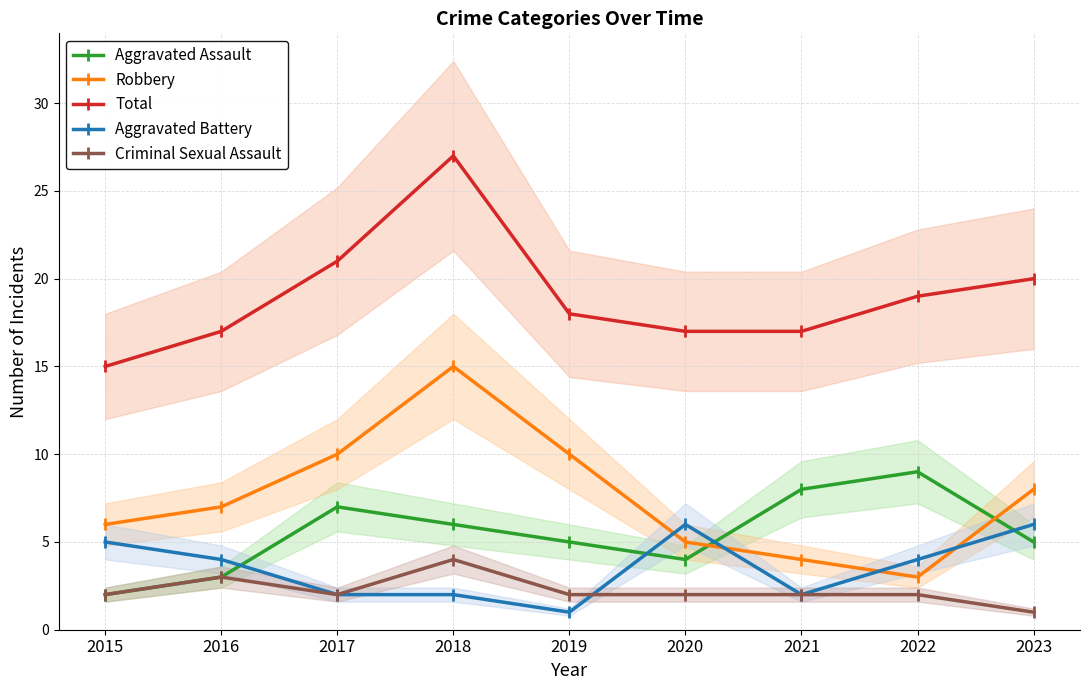

The value of Aggravated Battery at 2015 is 5. True or false?

True